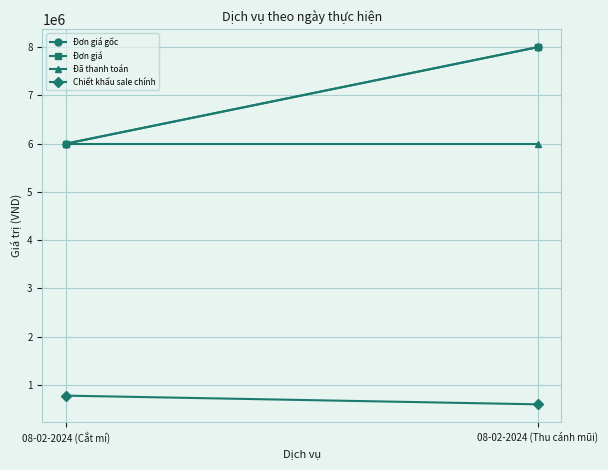

Which series has the largest total across all categories?

Đơn giá gốc